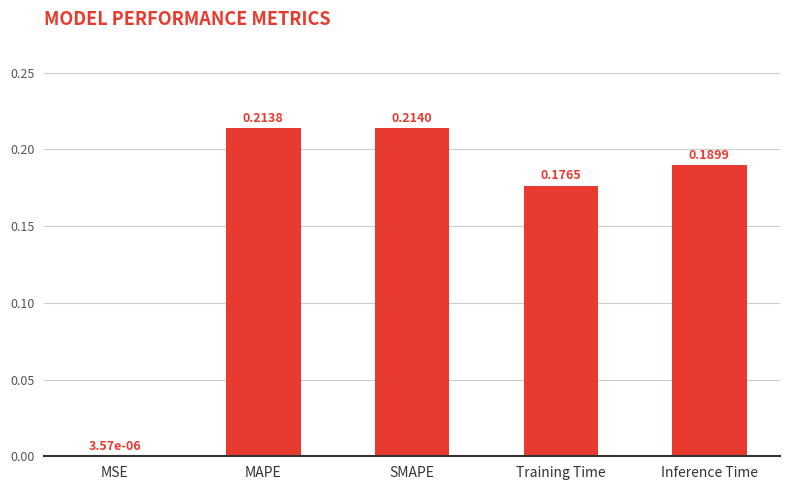

What is the sum of the values at SMAPE and MAPE?

0.4